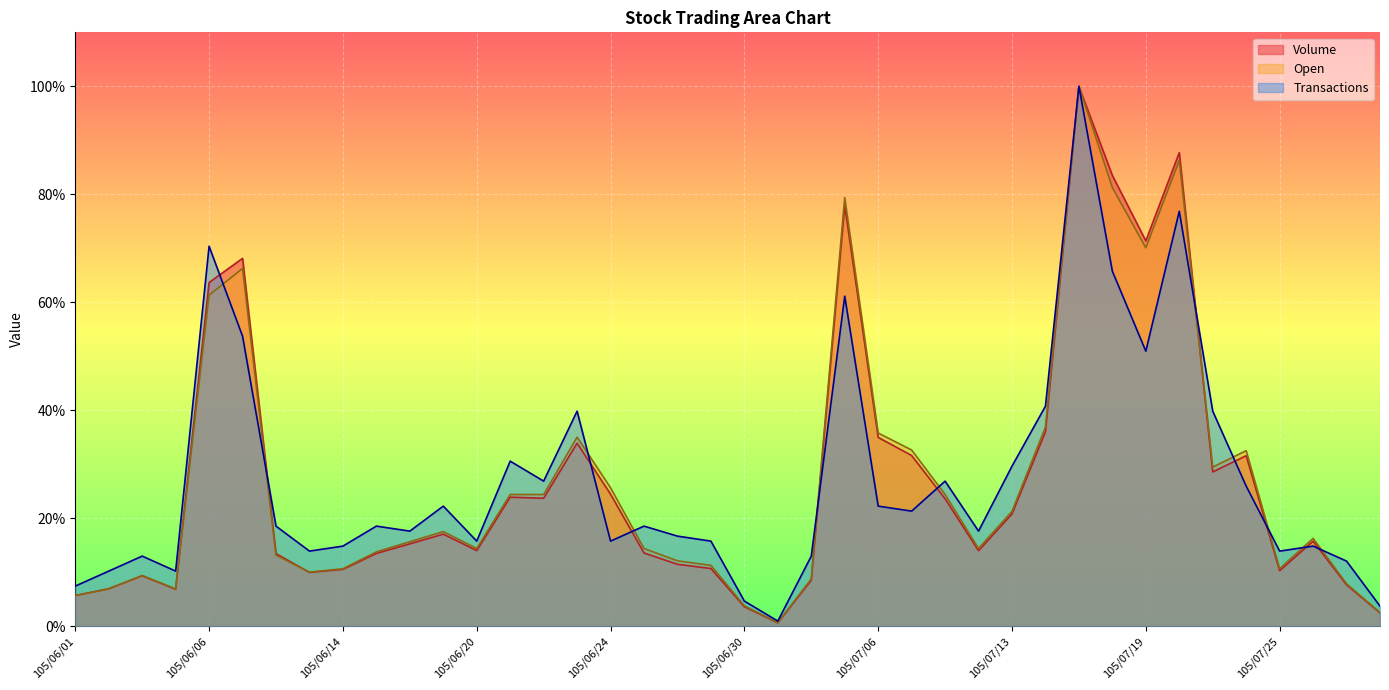

How many values in the Volume series exceed 15?

21